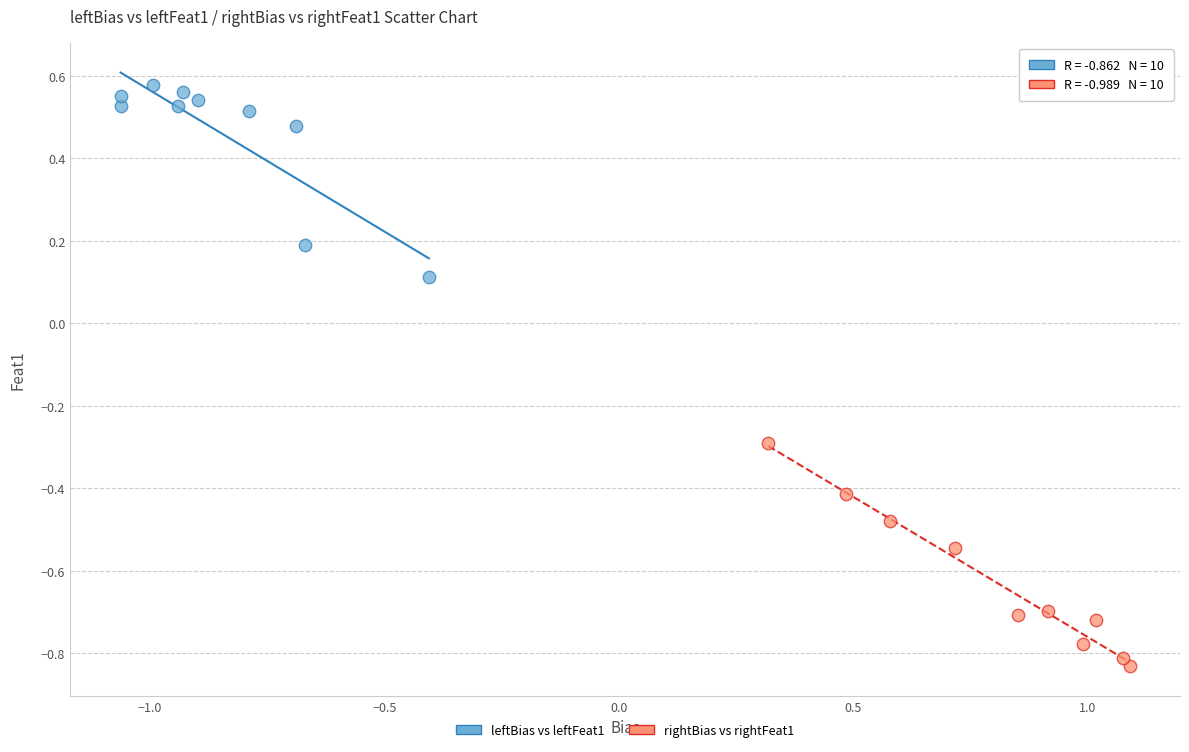

What are all the series names shown in the legend?

leftBias vs leftFeat1, rightBias vs rightFeat1